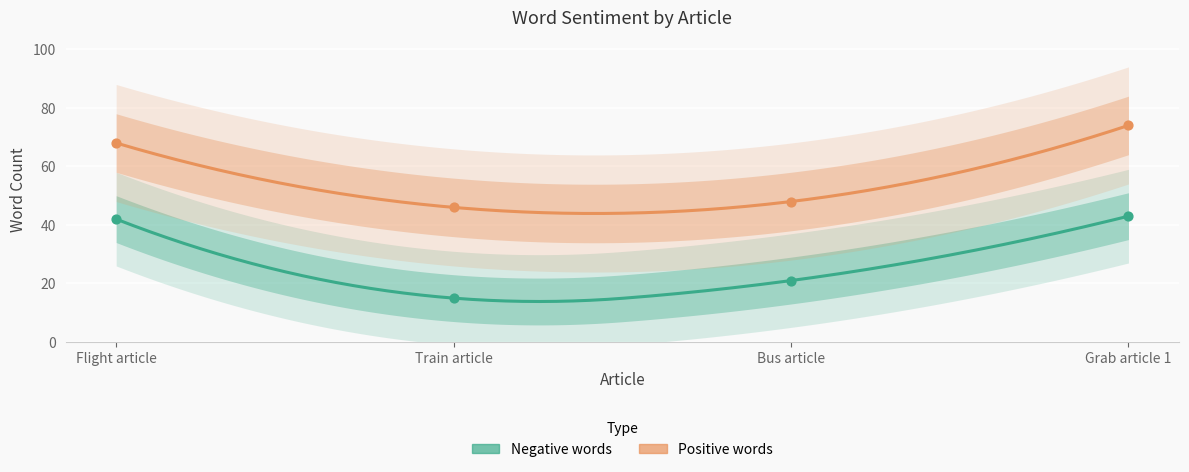

At which category is the sum across all series the highest?

Grab article 1